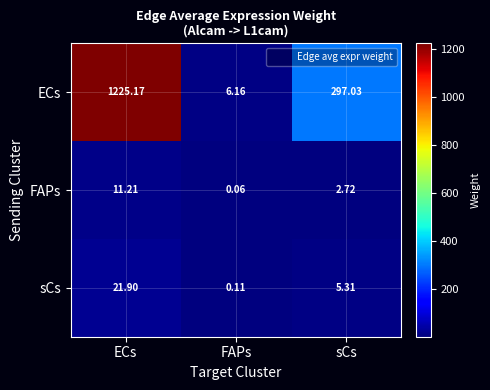

At how many categories does at least one series exceed 645?

1